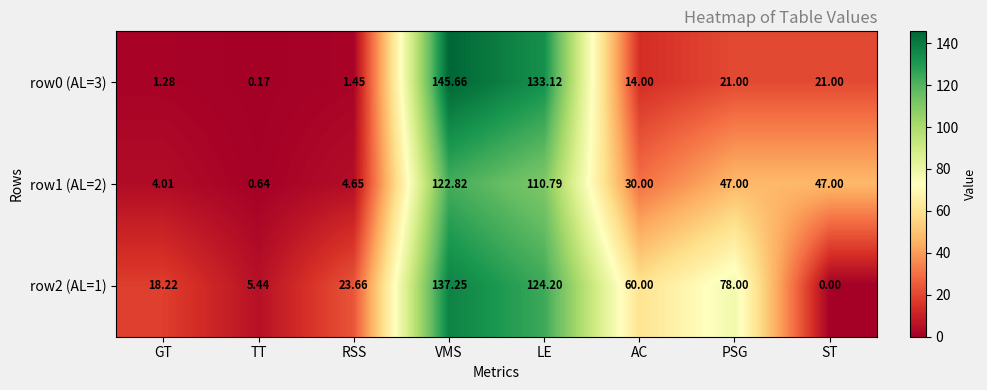

Is the value of row1 (AL=2) at ST greater than the value of row0 (AL=3) at VMS?

No